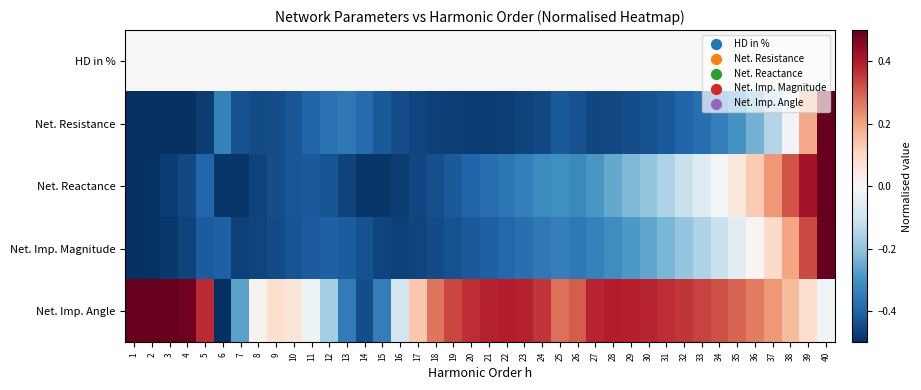

How many series are shown in this chart?

5